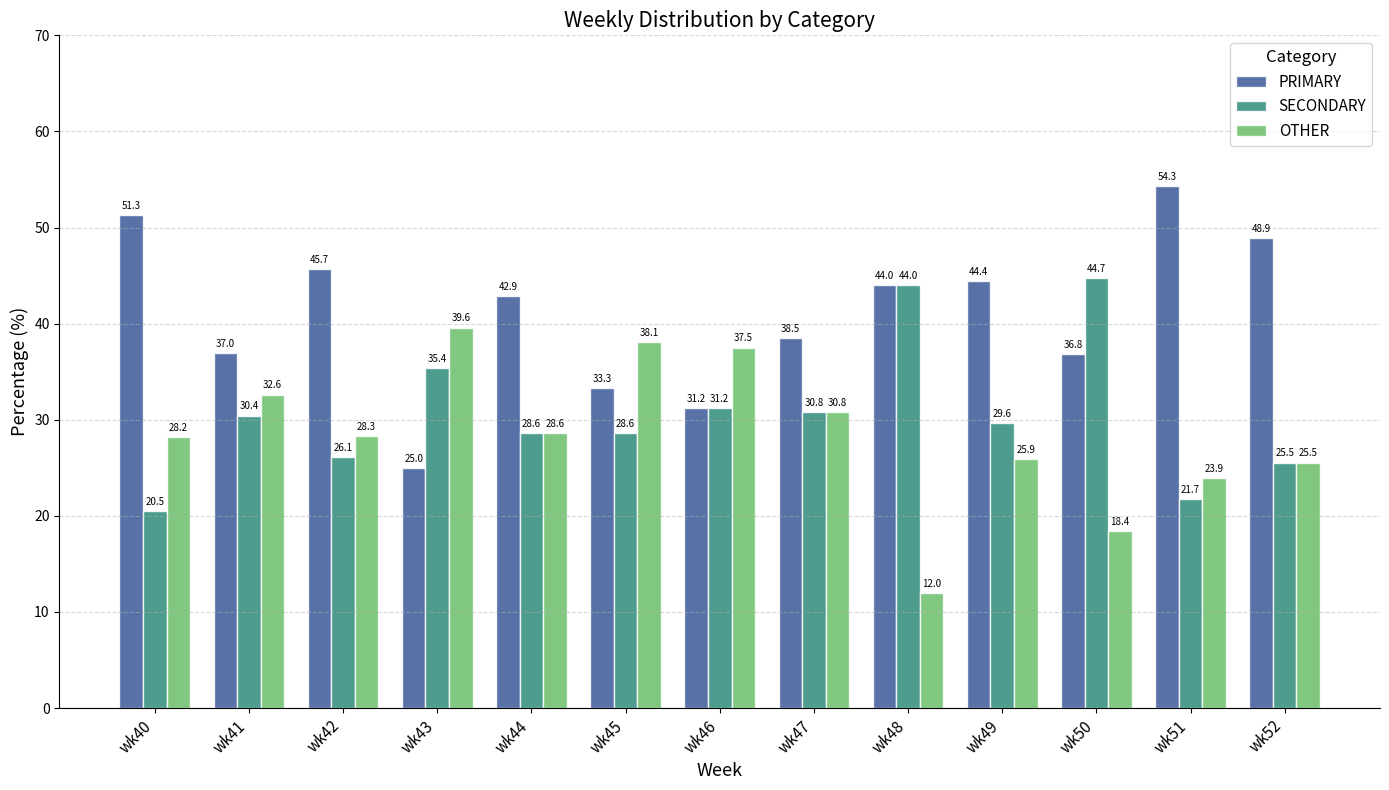

Where is PRIMARY nearest to the value 39?

wk47